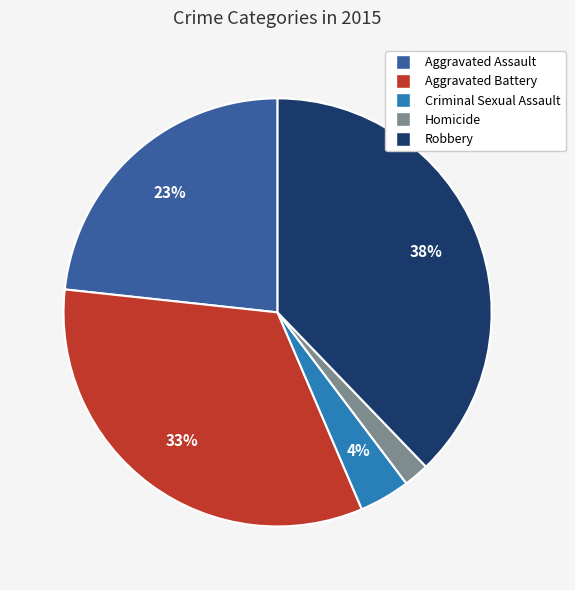

To the nearest percent, what portion does Homicide represent?

2%